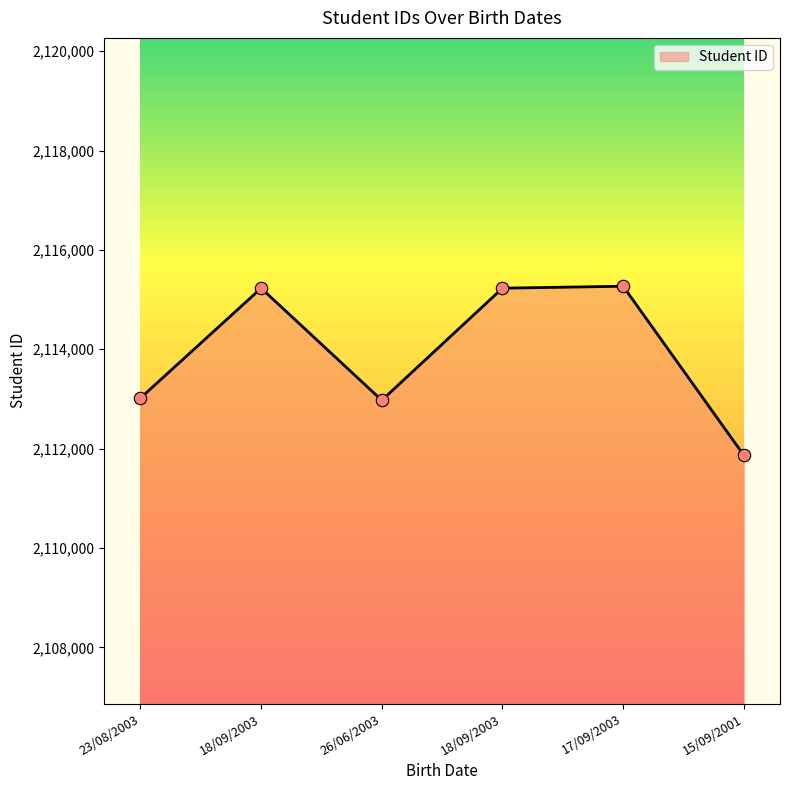

What is the change in value from 23/08/2003 to 18/09/2003?

+2212